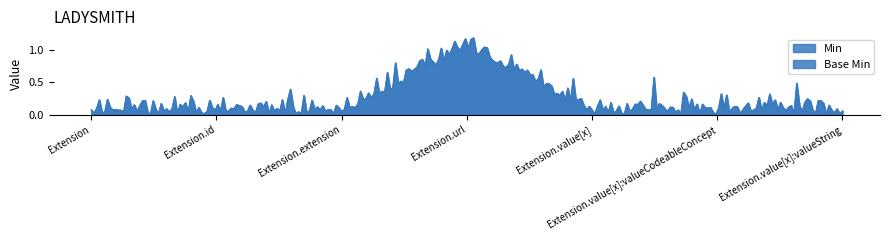

Does the chart have visible grid lines?

No